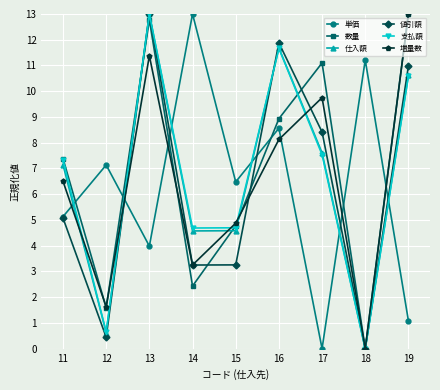

Which series changed the most between 11 and 15?

支払額